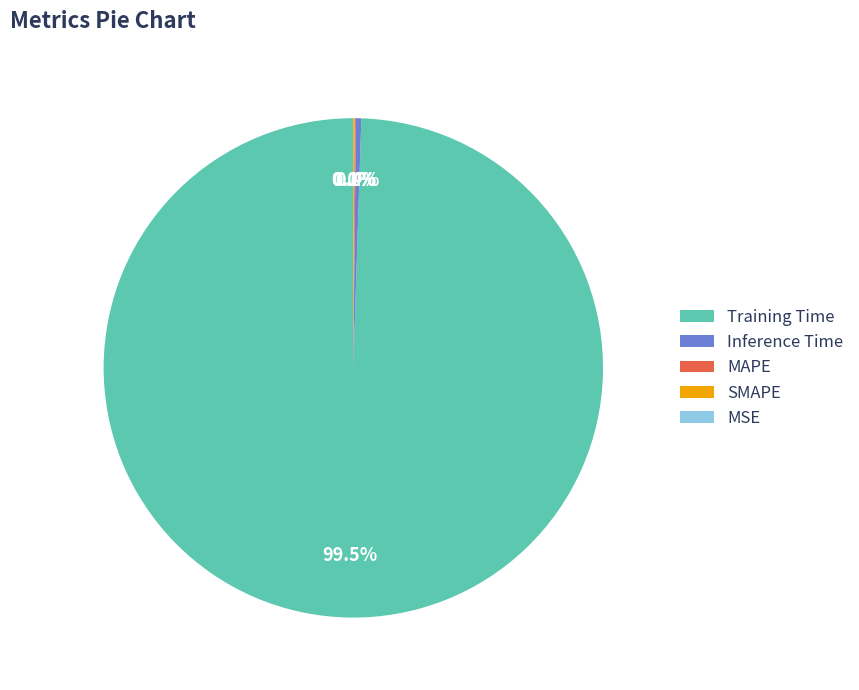

Count the number of slices in the pie.

5